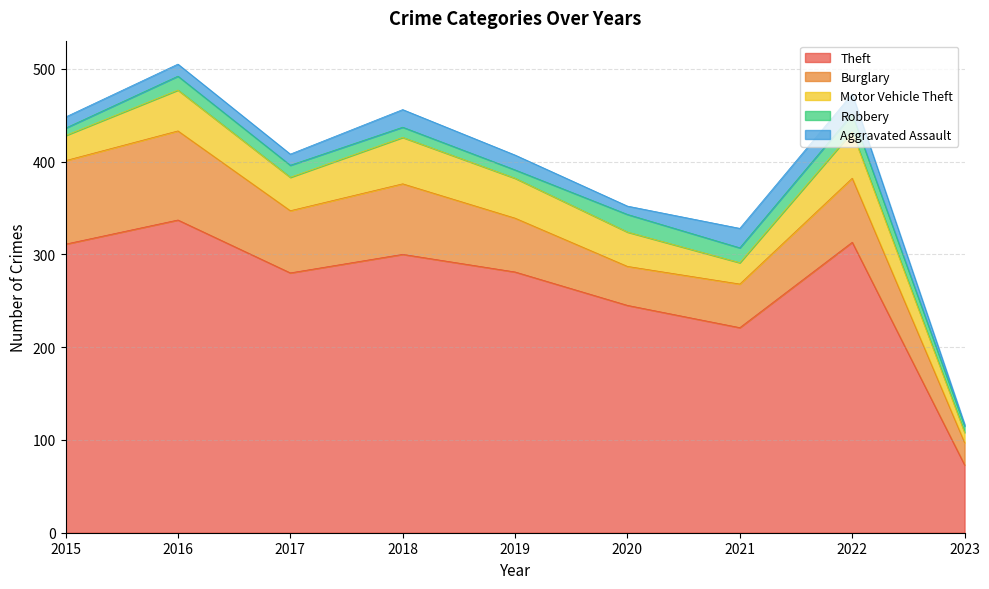

How many lines are shown in the chart?

5